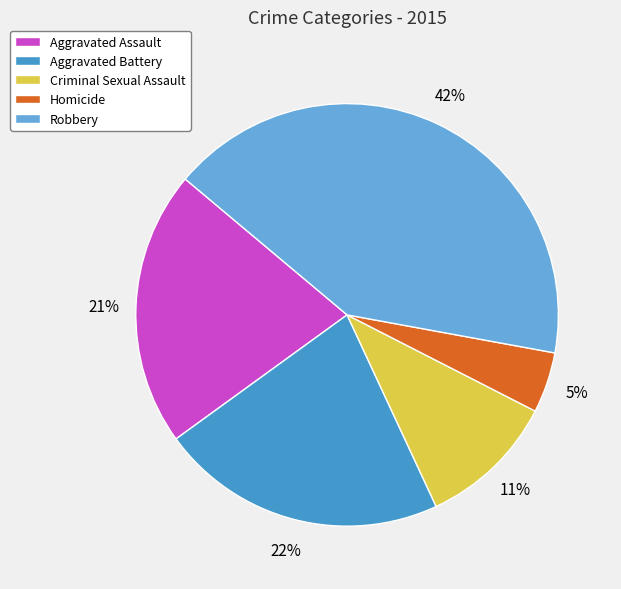

To the nearest percent, what is the combined percentage of Aggravated Battery and Homicide?

27%